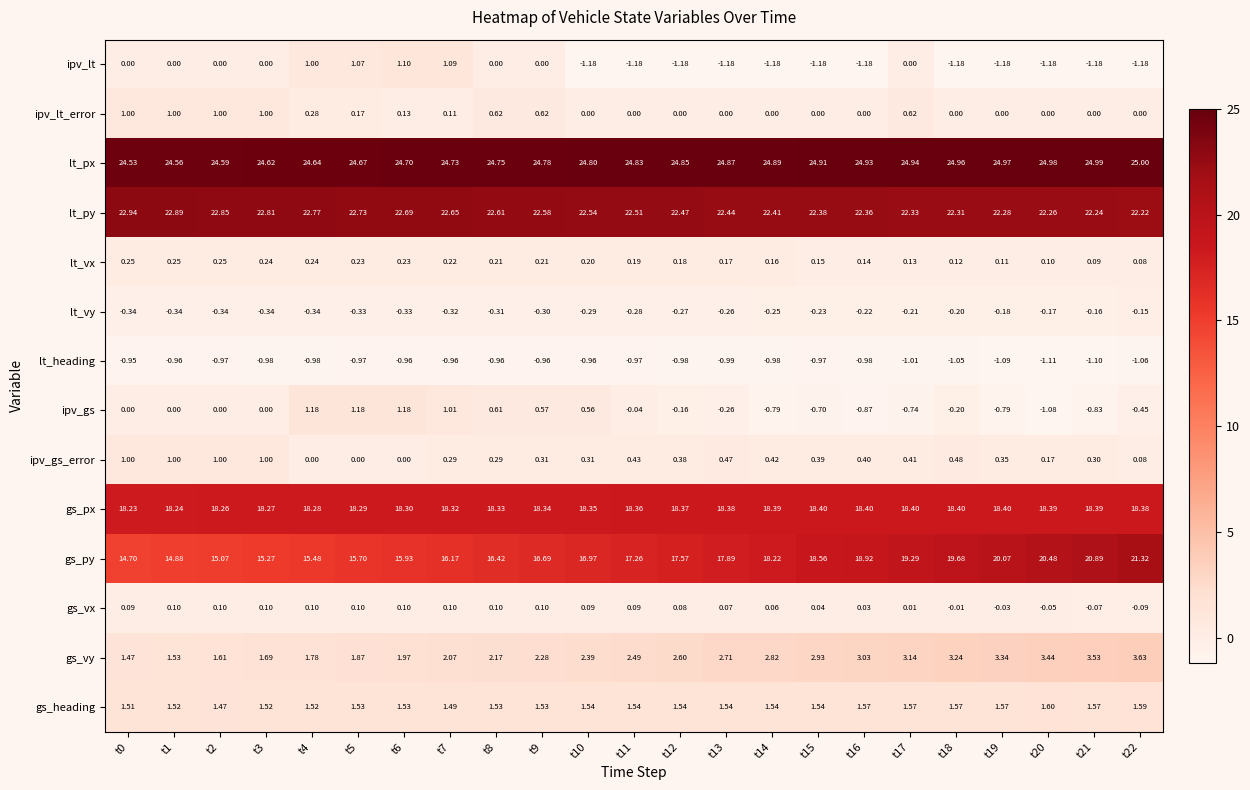

Which series has the largest range (max minus min)?

gs_py